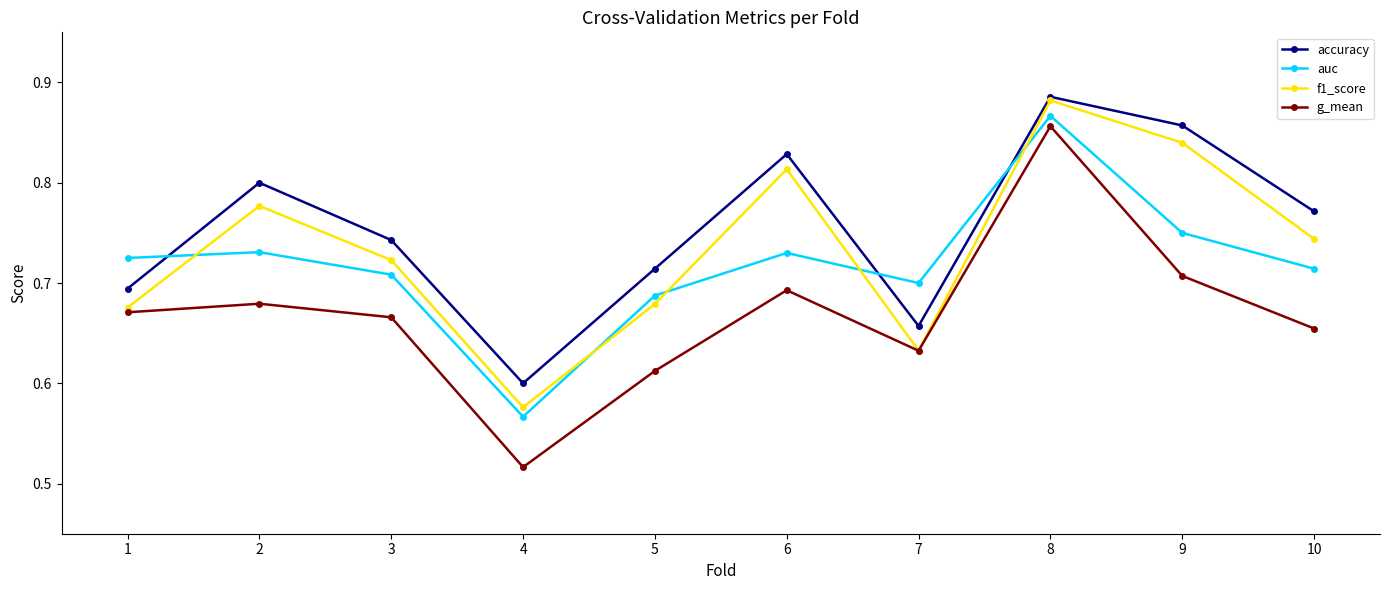

Which series has the largest total across all categories?

accuracy